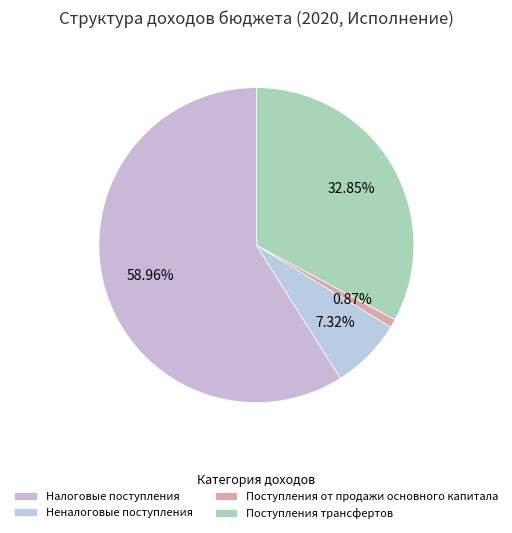

Is the sum of Налоговые поступления and Поступления от продажи основного капитала greater than half?

Yes